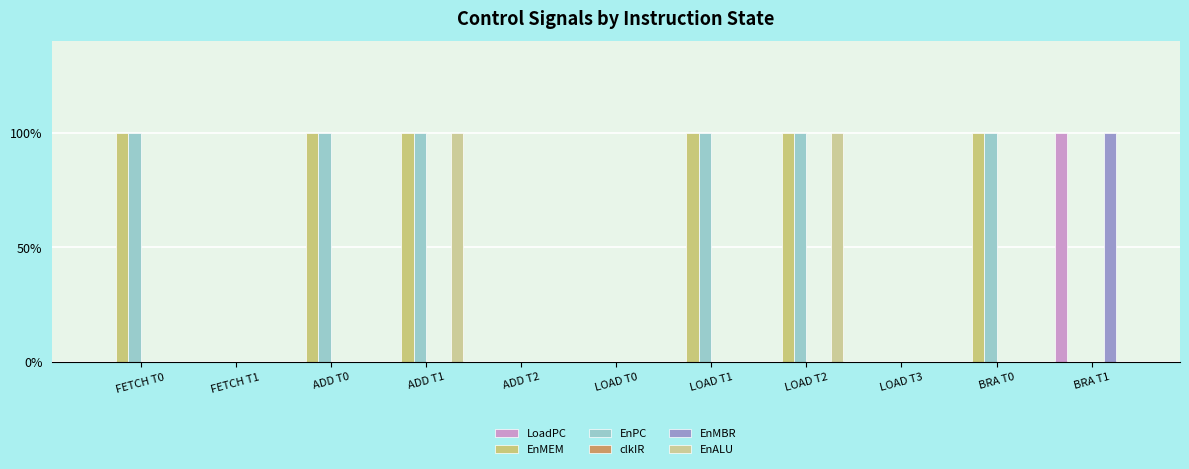

List the labels in order of EnPC value, smallest first.

FETCH T1, ADD T2, LOAD T0, LOAD T3, BRA T1, FETCH T0, ADD T0, ADD T1, LOAD T1, LOAD T2, BRA T0